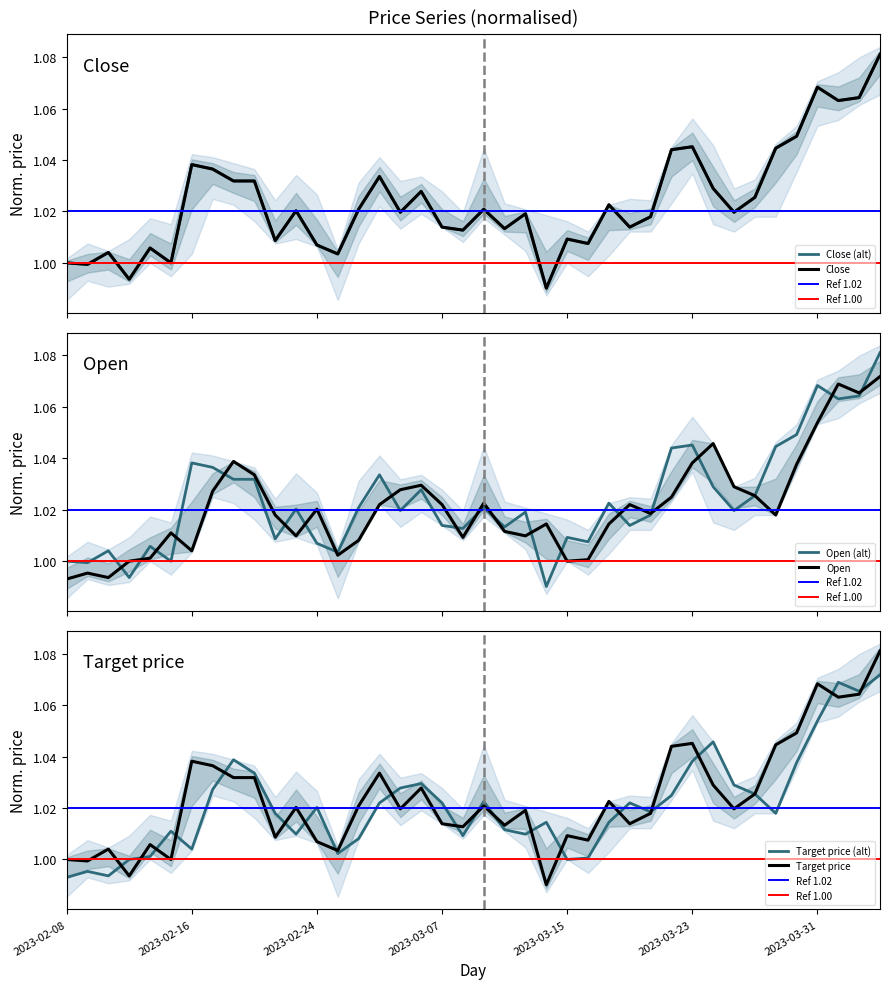

Reading right to left, transcribe all the data shown in this chart.

Close: 2023-04-05=1.1	2023-04-04=1.1	2023-04-03=1.1	2023-03-31=1.1	2023-03-30=1.0	2023-03-29=1.0	2023-03-28=1.0	2023-03-27=1.0	2023-03-24=1.0	2023-03-23=1.0	2023-03-22=1.0	2023-03-21=1.0	2023-03-20=1.0	2023-03-17=1.0	2023-03-16=1.0	2023-03-15=1.0	2023-03-14=1.0	2023-03-13=1.0	2023-03-10=1.0	2023-03-09=1.0	2023-03-08=1.0	2023-03-07=1.0	2023-03-06=1.0	2023-03-03=1.0	2023-03-02=1.0	2023-02-28=1.0	2023-02-27=1.0	2023-02-24=1.0	2023-02-23=1.0	2023-02-22=1.0	2023-02-21=1.0	2023-02-20=1.0	2023-02-17=1.0	2023-02-16=1.0	2023-02-15=1.0	2023-02-14=1.0	2023-02-13=1.0	2023-02-10=1.0	2023-02-09=1.0	2023-02-08=1.0
Open: 2023-04-05=1.1	2023-04-04=1.1	2023-04-03=1.1	2023-03-31=1.1	2023-03-30=1.0	2023-03-29=1.0	2023-03-28=1.0	2023-03-27=1.0	2023-03-24=1.0	2023-03-23=1.0	2023-03-22=1.0	2023-03-21=1.0	2023-03-20=1.0	2023-03-17=1.0	2023-03-16=1.0	2023-03-15=1.0	2023-03-14=1.0	2023-03-13=1.0	2023-03-10=1.0	2023-03-09=1.0	2023-03-08=1.0	2023-03-07=1.0	2023-03-06=1.0	2023-03-03=1.0	2023-03-02=1.0	2023-02-28=1.0	2023-02-27=1.0	2023-02-24=1.0	2023-02-23=1.0	2023-02-22=1.0	2023-02-21=1.0	2023-02-20=1.0	2023-02-17=1.0	2023-02-16=1.0	2023-02-15=1.0	2023-02-14=1.0	2023-02-13=1.0	2023-02-10=1.0	2023-02-09=1.0	2023-02-08=1.0
Target price: 2023-04-05=1.1	2023-04-04=1.1	2023-04-03=1.1	2023-03-31=1.1	2023-03-30=1.0	2023-03-29=1.0	2023-03-28=1.0	2023-03-27=1.0	2023-03-24=1.0	2023-03-23=1.0	2023-03-22=1.0	2023-03-21=1.0	2023-03-20=1.0	2023-03-17=1.0	2023-03-16=1.0	2023-03-15=1.0	2023-03-14=1.0	2023-03-13=1.0	2023-03-10=1.0	2023-03-09=1.0	2023-03-08=1.0	2023-03-07=1.0	2023-03-06=1.0	2023-03-03=1.0	2023-03-02=1.0	2023-02-28=1.0	2023-02-27=1.0	2023-02-24=1.0	2023-02-23=1.0	2023-02-22=1.0	2023-02-21=1.0	2023-02-20=1.0	2023-02-17=1.0	2023-02-16=1.0	2023-02-15=1.0	2023-02-14=1.0	2023-02-13=1.0	2023-02-10=1.0	2023-02-09=1.0	2023-02-08=1.0